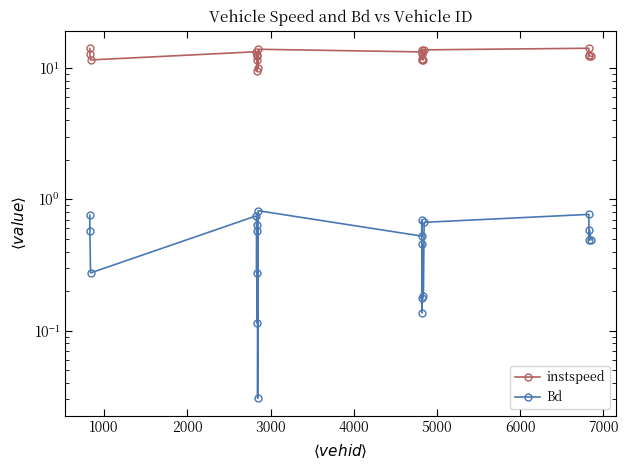

True or false: Bd and instspeed cross at least once.

False